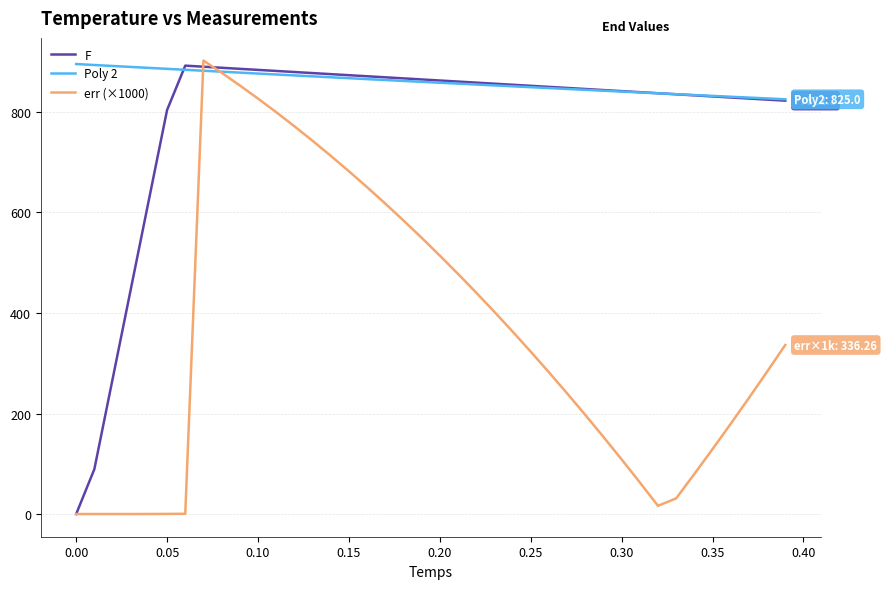

Rank the series by their average value, from lowest to highest.

err (×1000), F, Poly 2